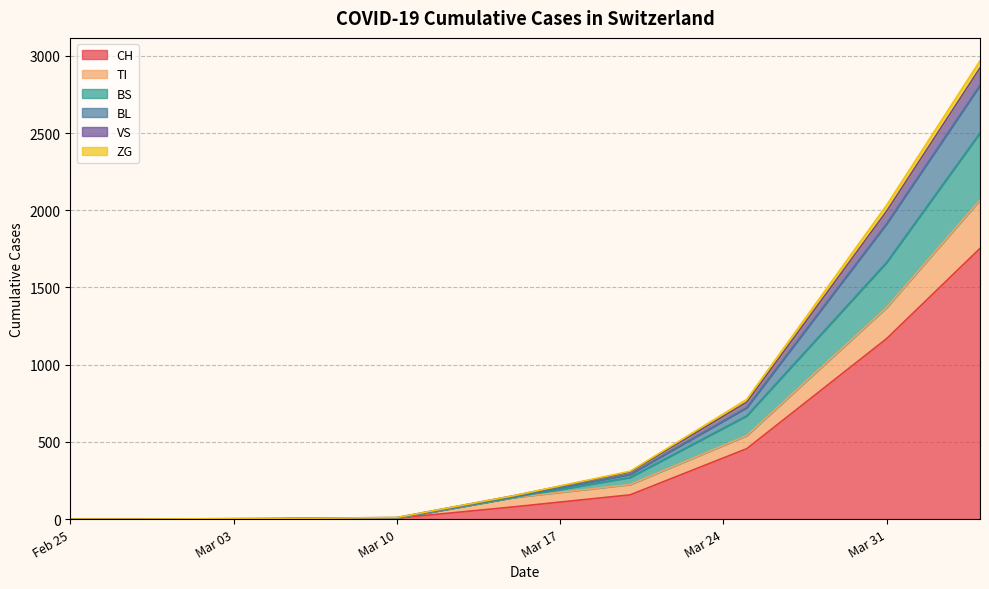

What is the label of the 5th point from the left?

2020-03-15